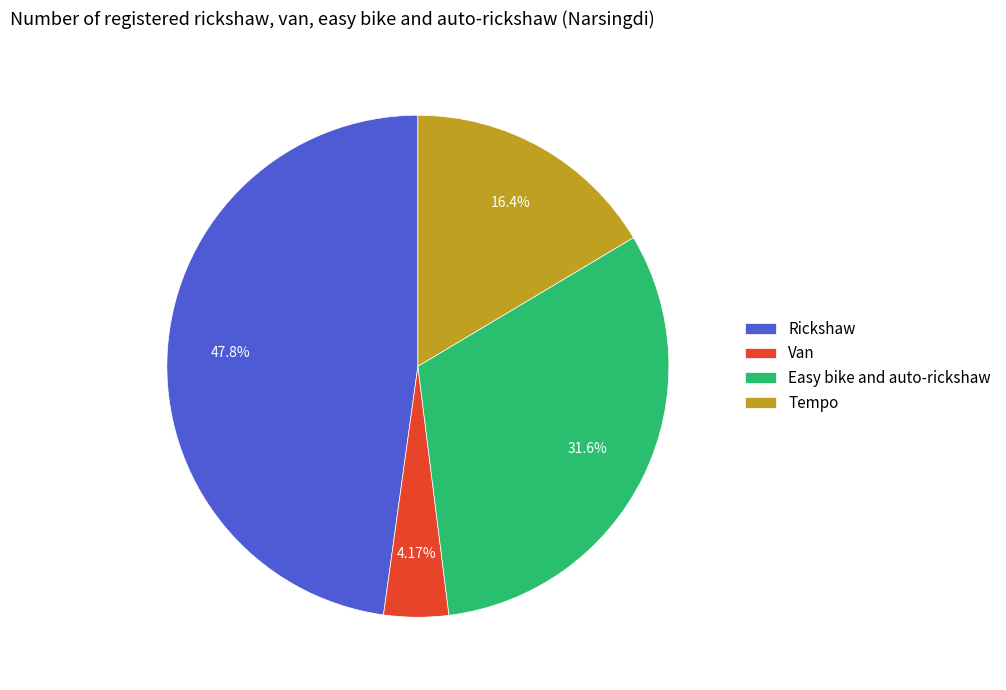

What percentage is the Easy bike and auto-rickshaw slice, to the nearest percent?

32%